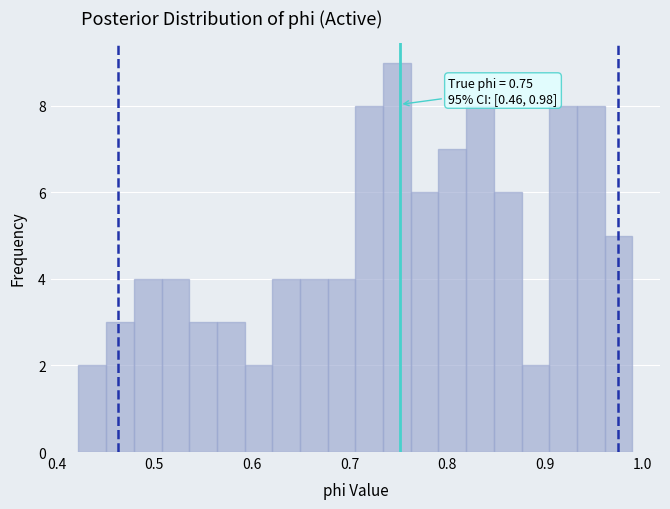

Read against the x-axis, roughly where is the centre of the tallest bar?

0.75